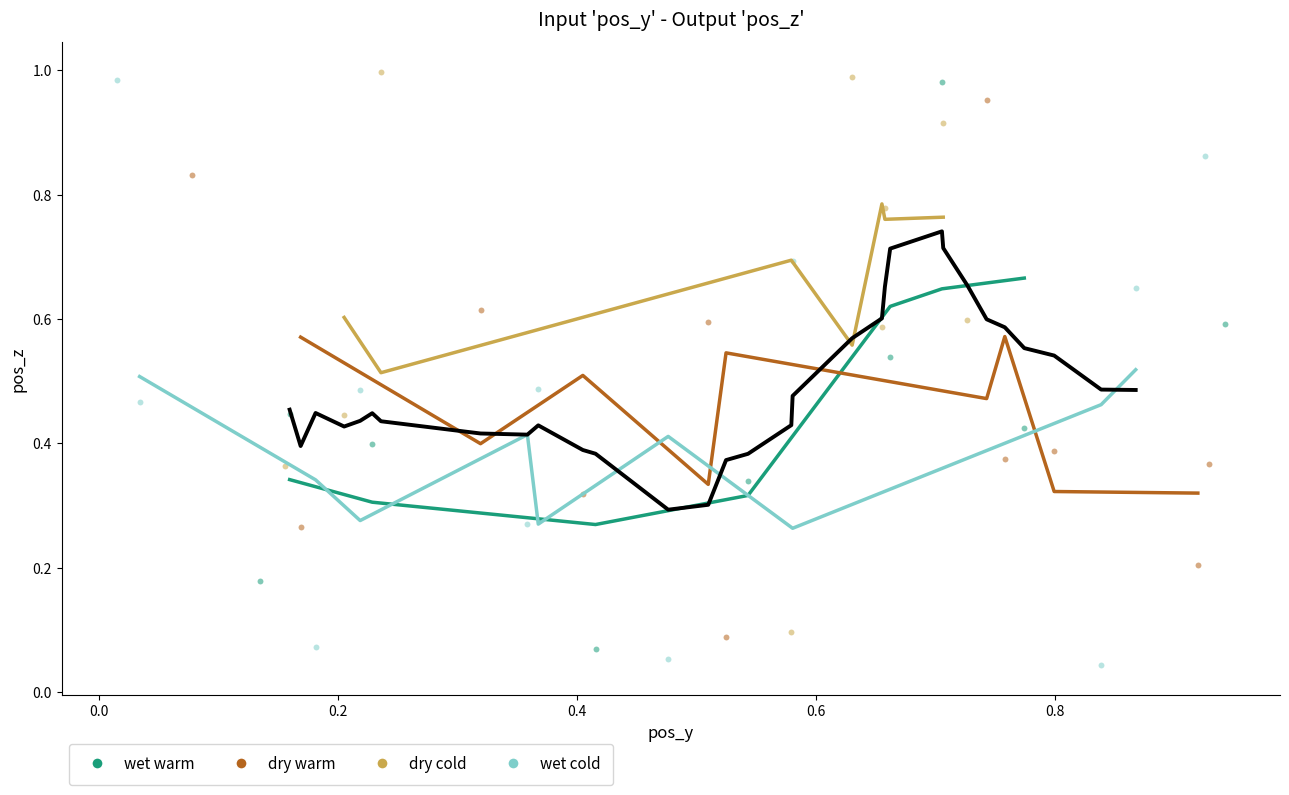

What are all the series names shown in the legend?

wet warm, dry warm, dry cold, wet cold